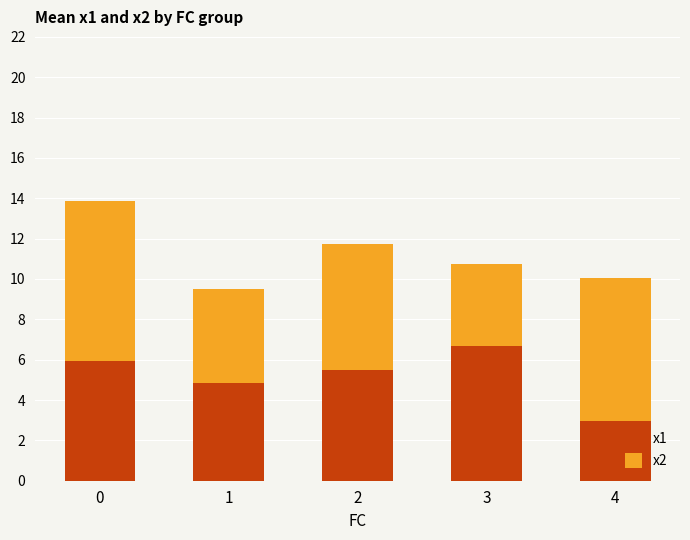

What is the difference between the x1 values at 1 and 4?

1.9